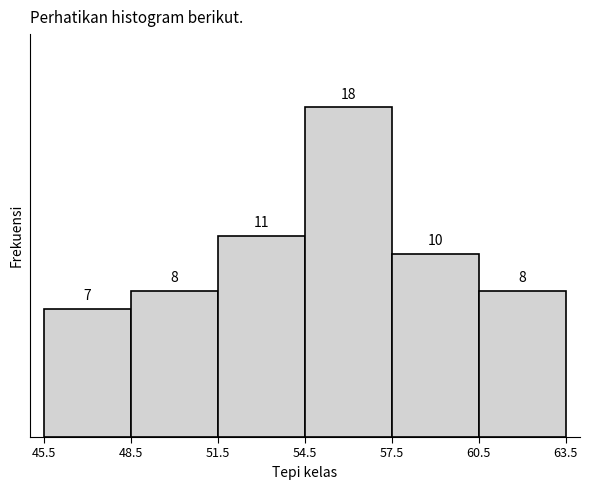

Which range on the x-axis has the tallest bar?

54.5 to 57.5